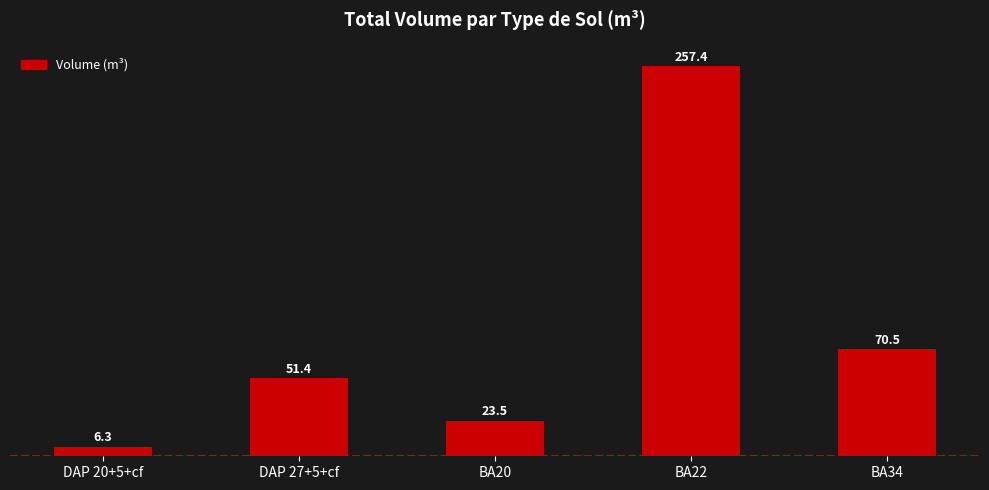

Rank the categories by value from lowest to highest.

DAP 20+5+cf, BA20, DAP 27+5+cf, BA34, BA22